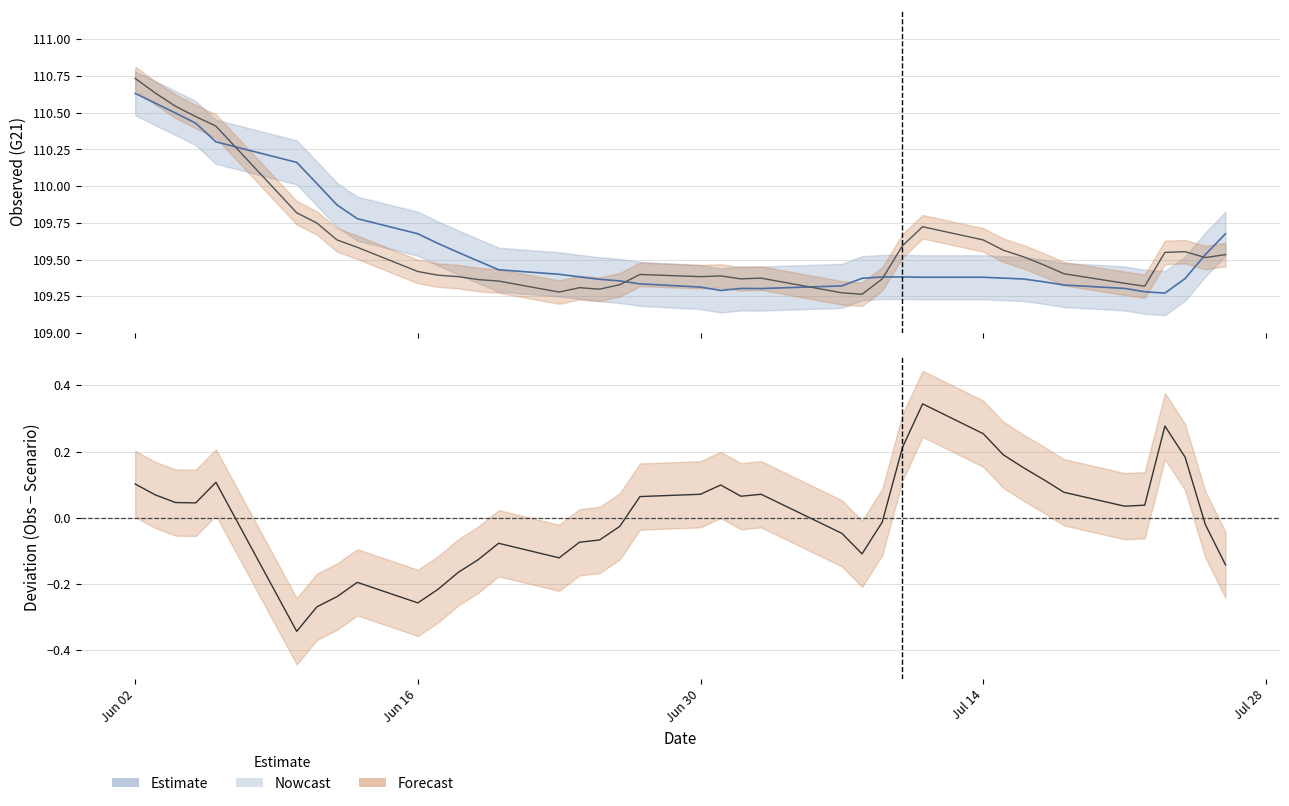

Does the chart have visible grid lines?

Yes